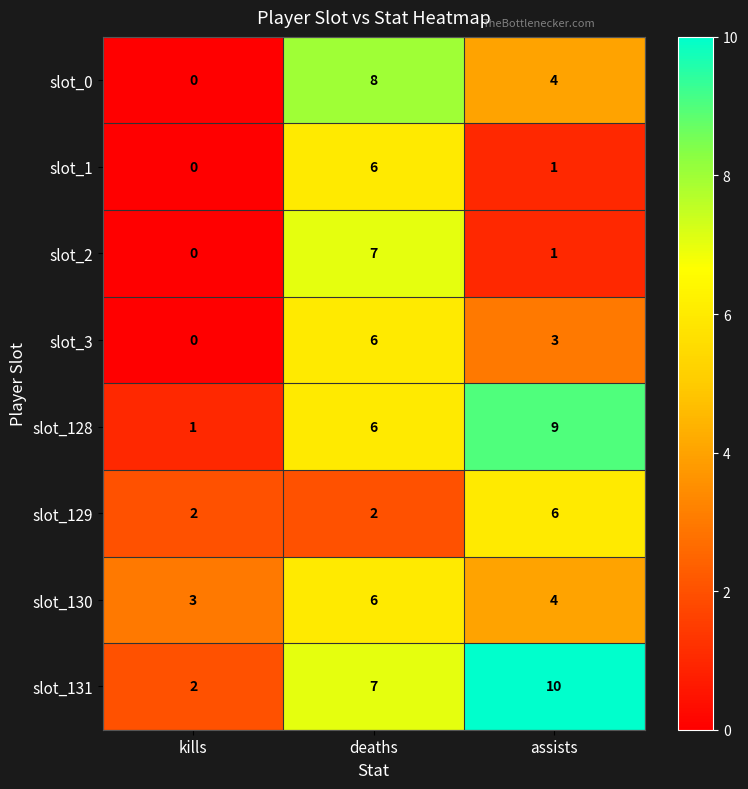

What value does the slot_128 series have at assists?

9